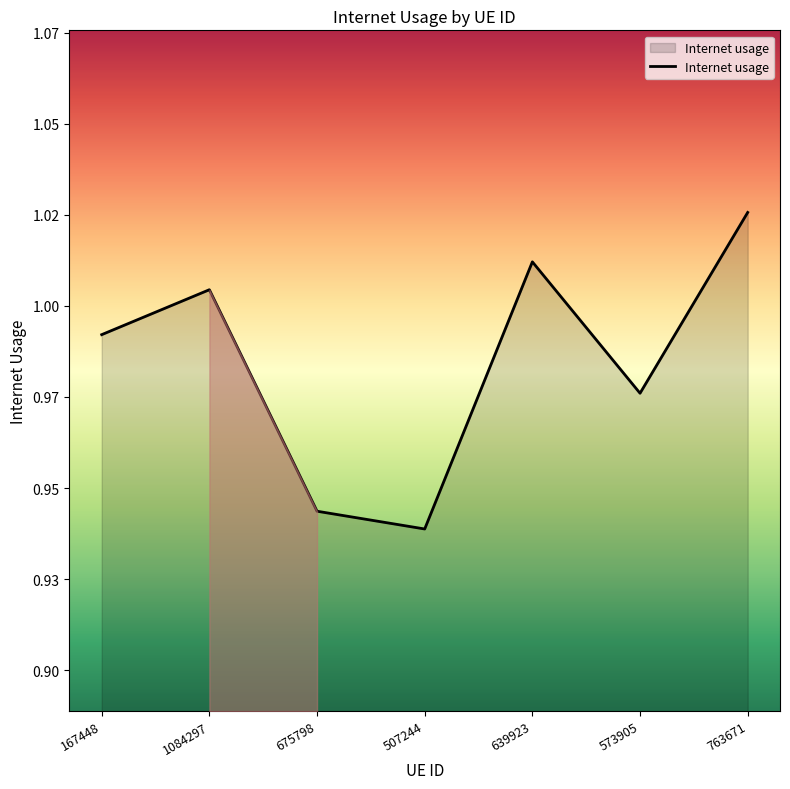

Where is the first local minimum?

507244